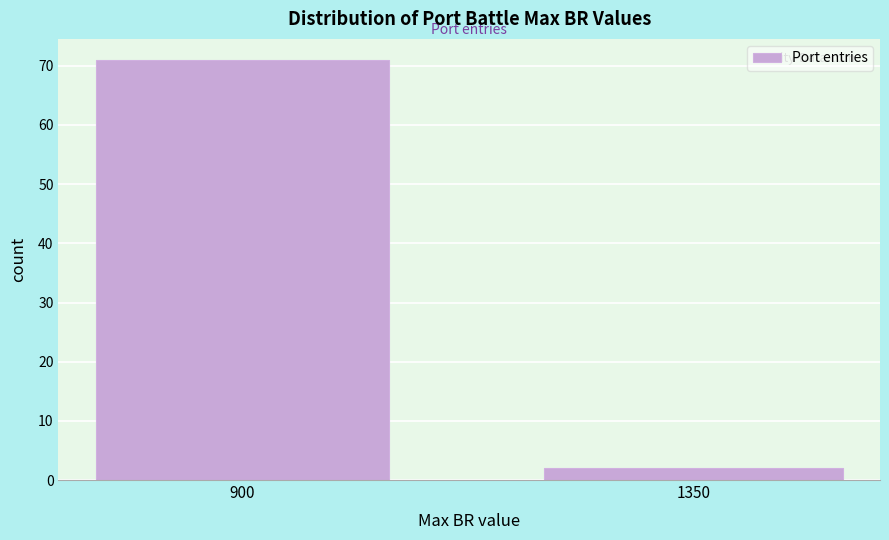

Reading right to left, transcribe all the data shown in this chart.

2	71